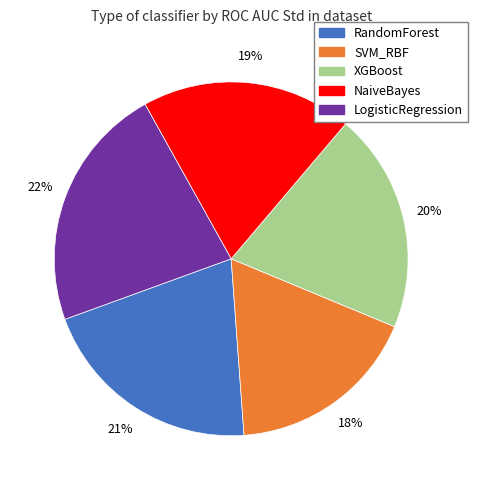

Do LogisticRegression and RandomForest together represent more than half of the pie?

No